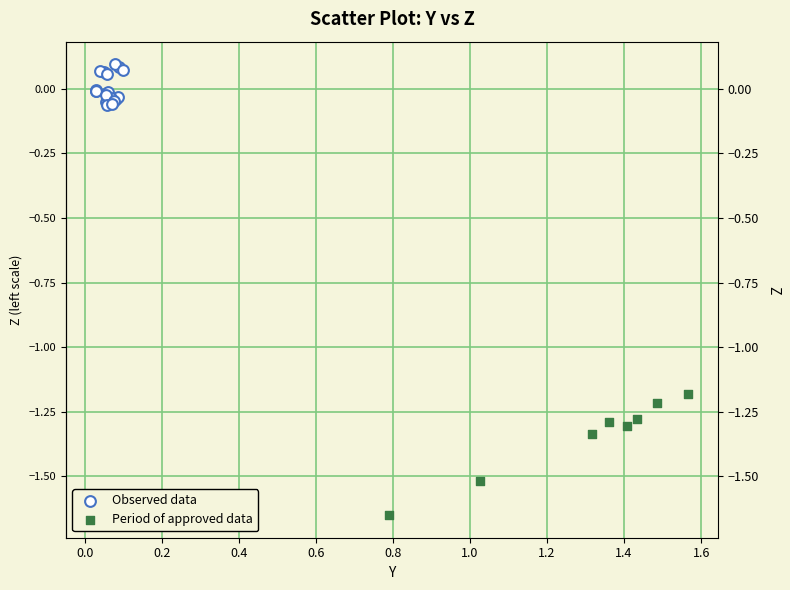

What are all the series names shown in the legend?

Observed data, Period of approved data